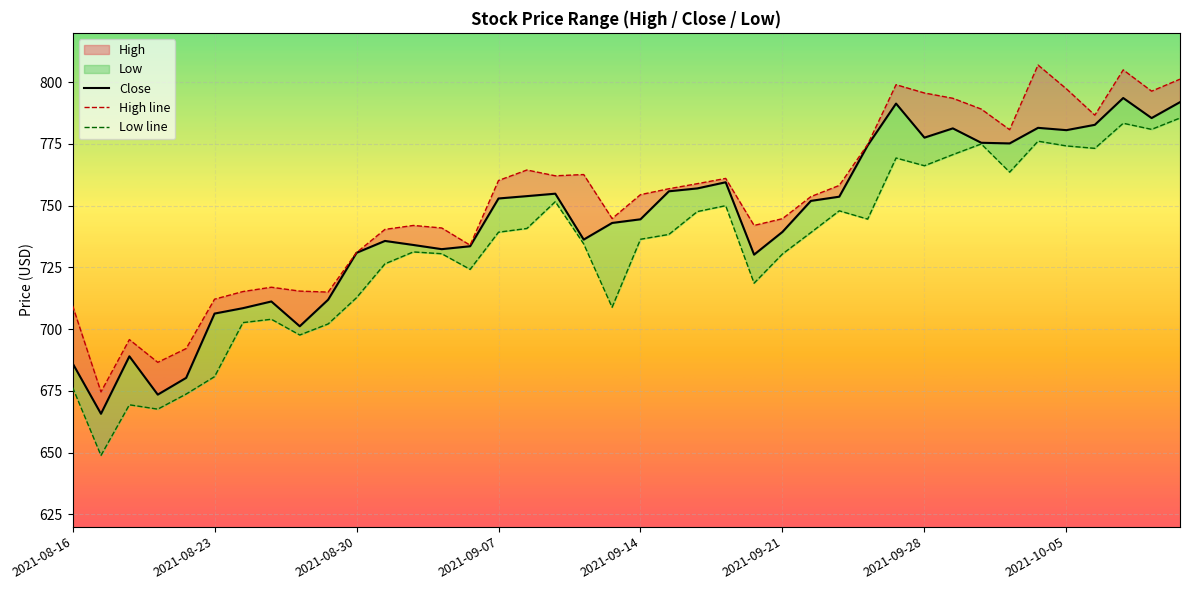

Where is Low nearest to the value 717?

2021-09-20